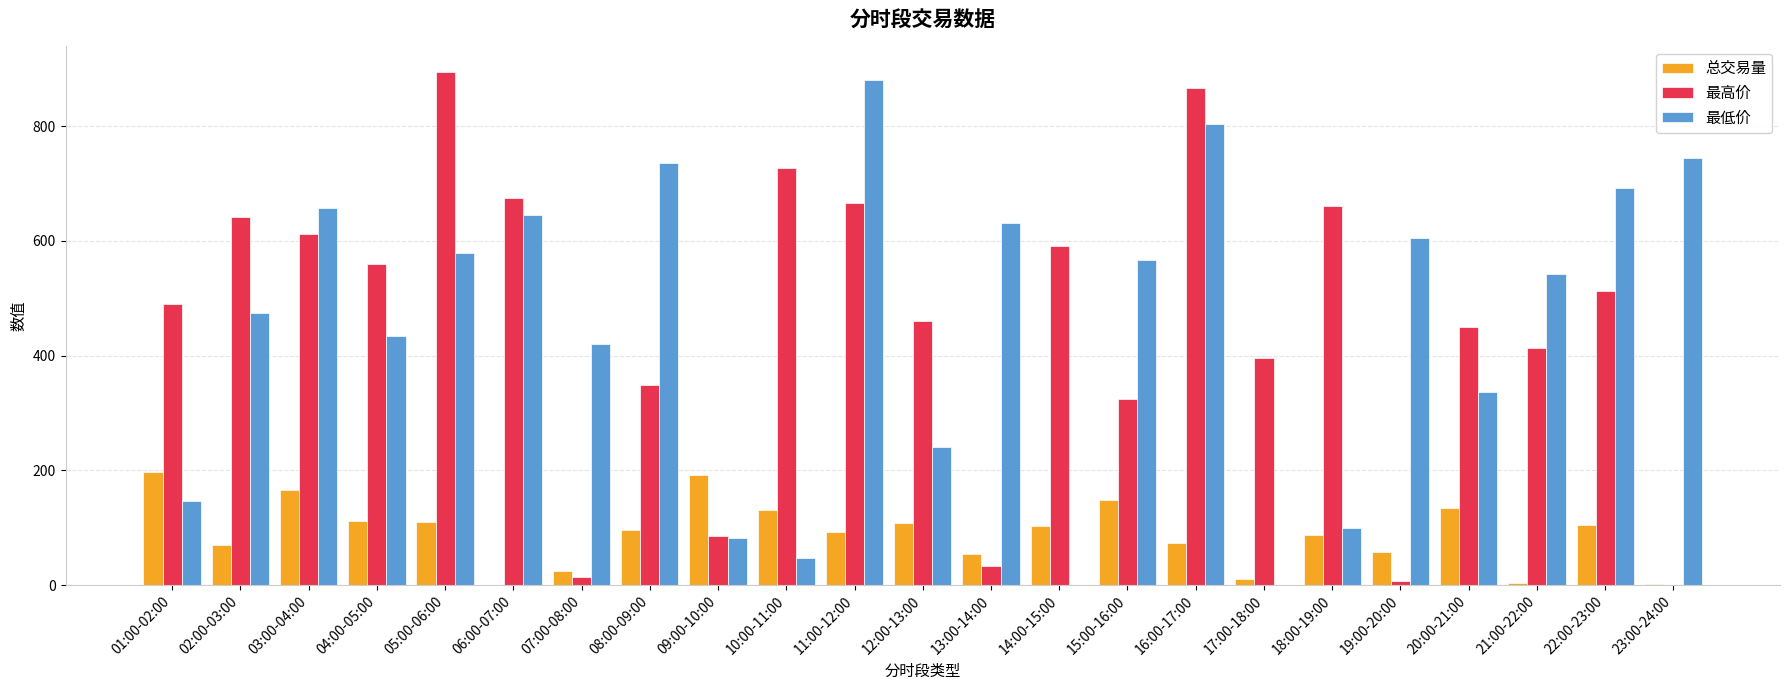

Read the 最高价 value at 14:00-15:00.

591.6